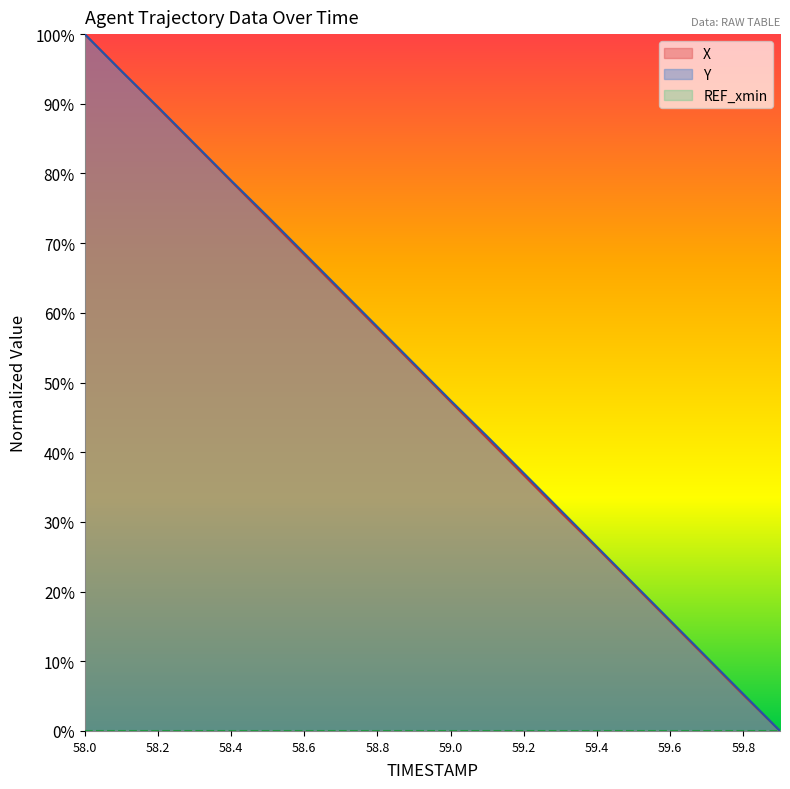

The value of X at 59.4 is 26.3. True or false?

True